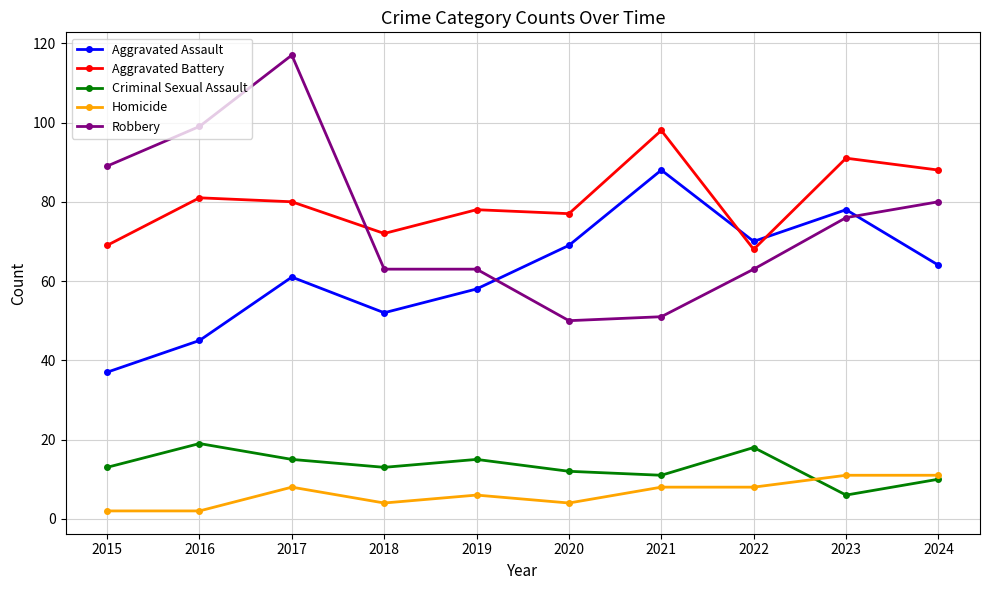

How many lines are shown in the chart?

5